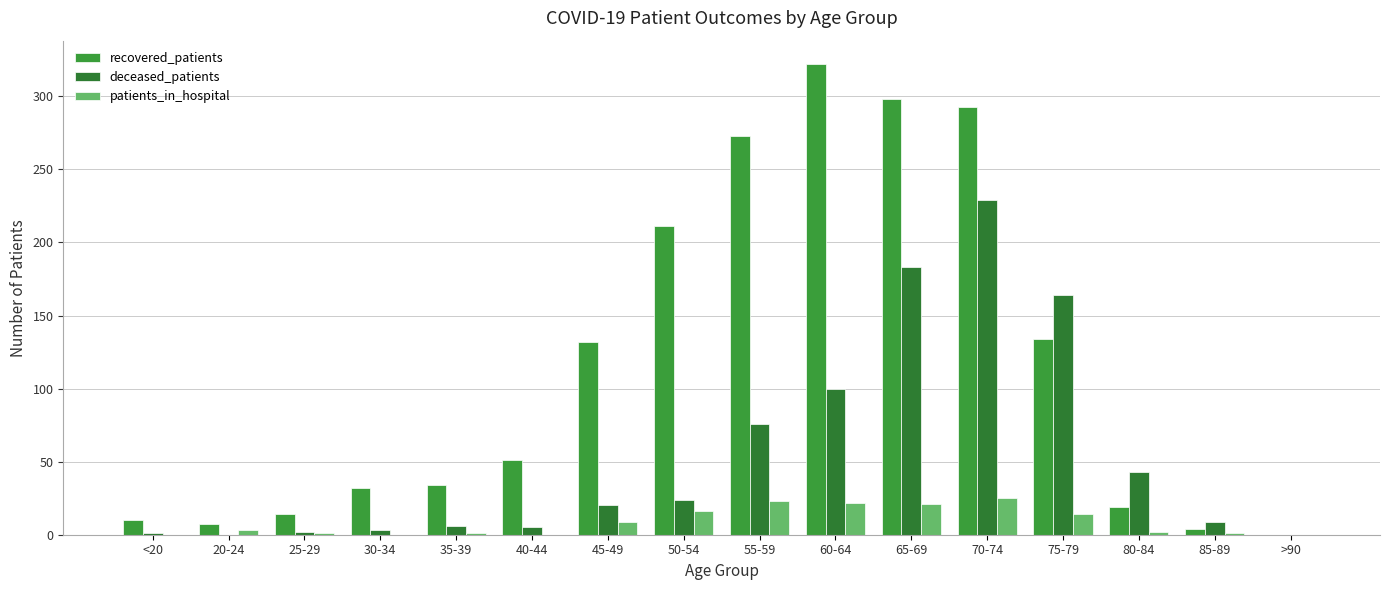

Rank the series by their average value, from highest to lowest.

recovered_patients, deceased_patients, patients_in_hospital